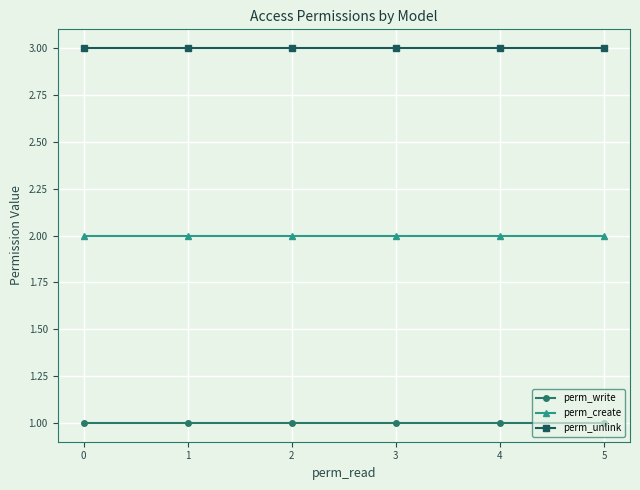

What is the value of the perm_write point at the 3rd from the left?

1